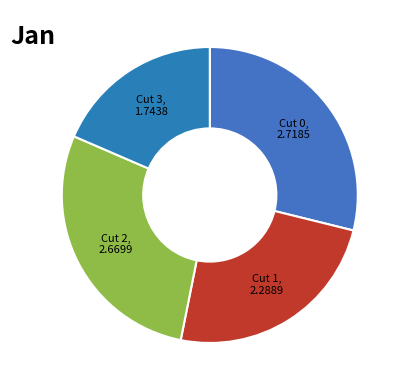

Which slice is the smallest?

Cut 3